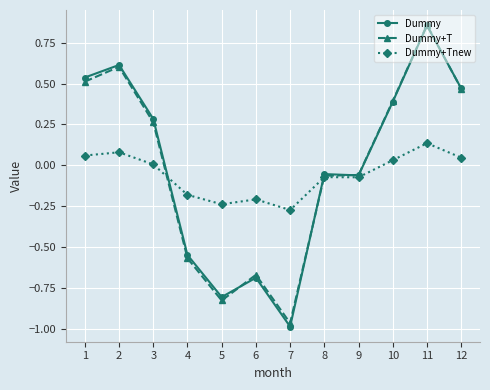

How many values in the Dummy series exceed 0?

6